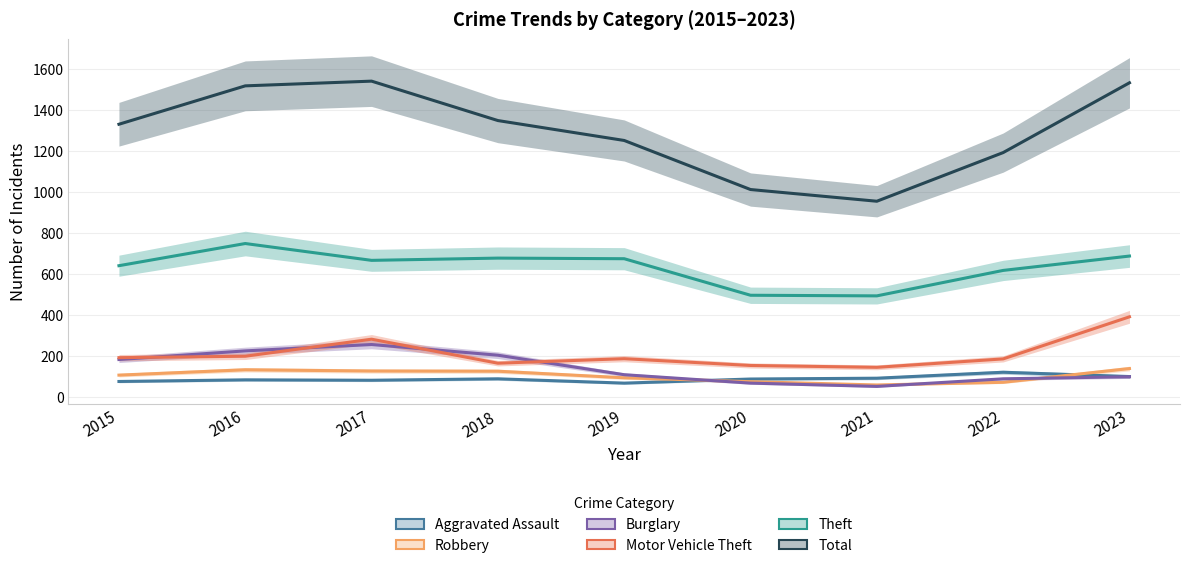

Which series changed the most between 2016 and 2023?

Motor Vehicle Theft